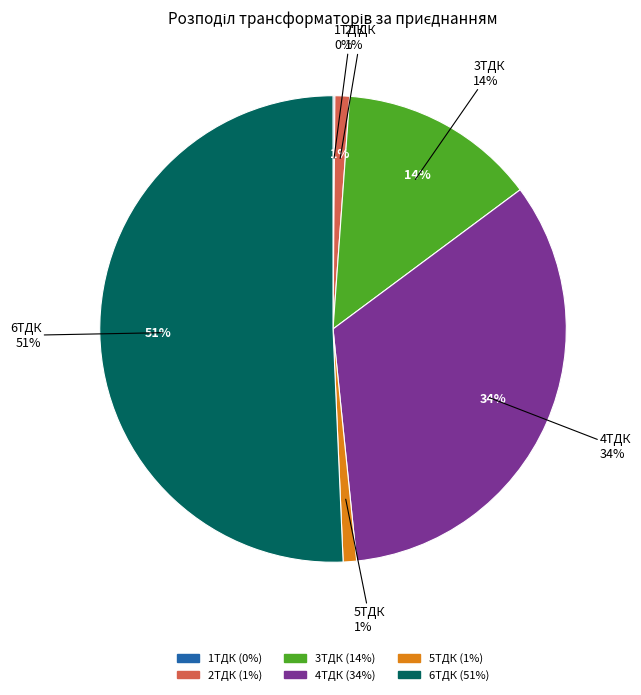

Combined, what portion of the pie is 5ТДК and 4ТДК?

34.5%